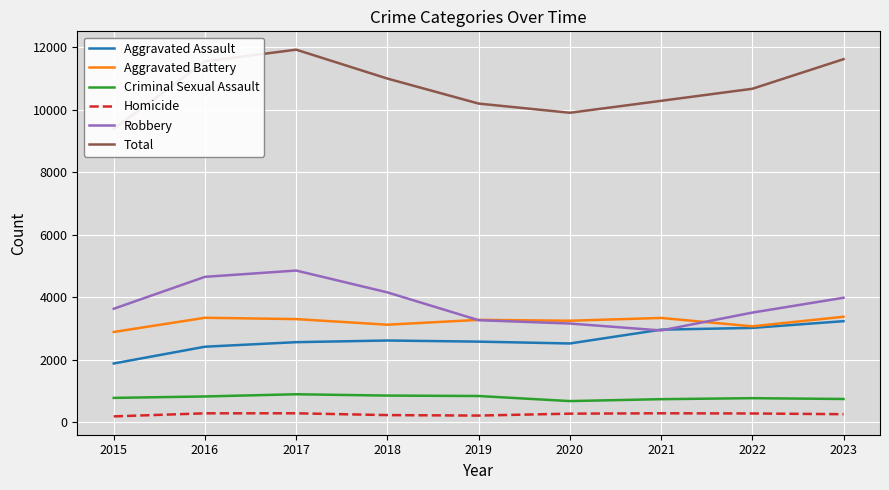

Is it true that Aggravated Assault equals 385 at 2015?

False